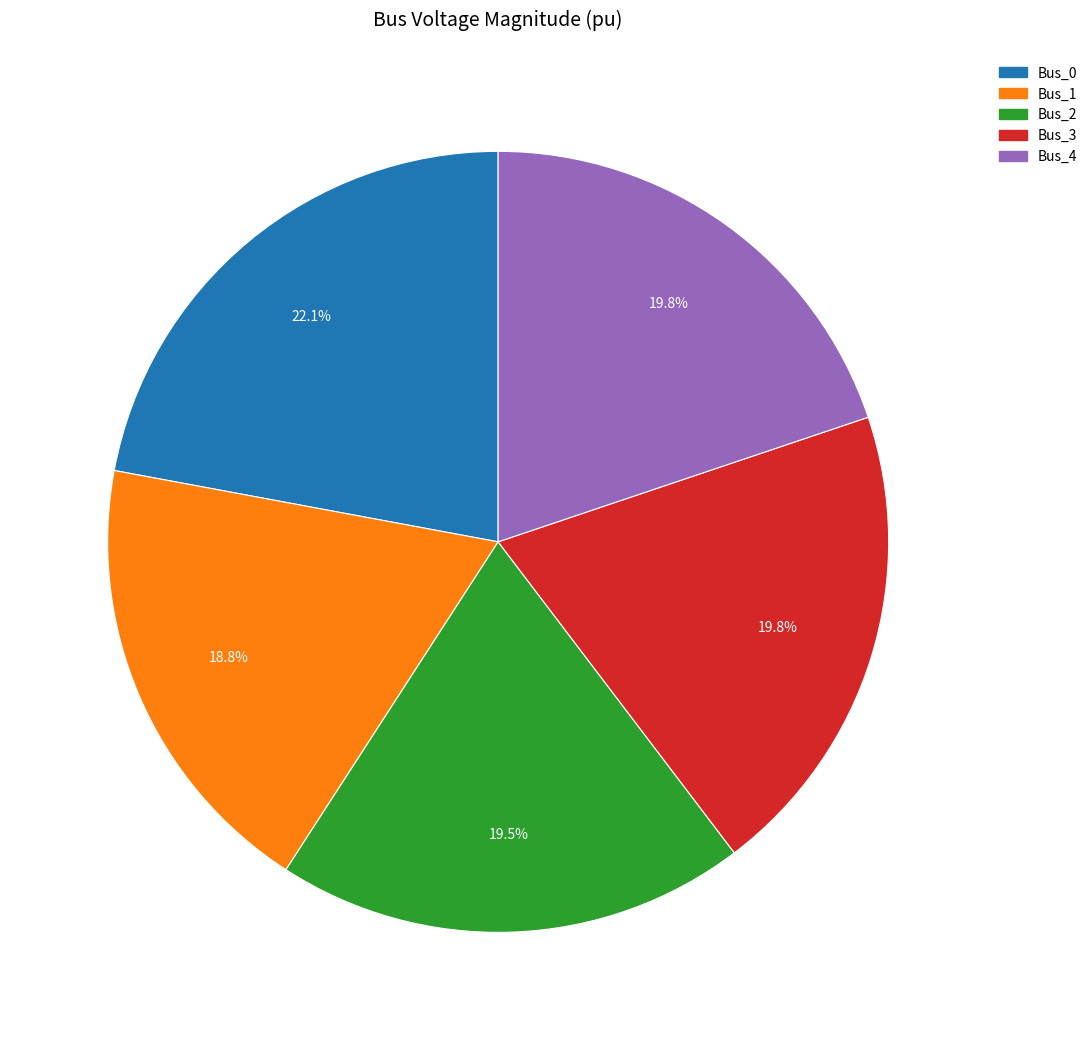

What is the largest slice in the pie chart?

Bus_0